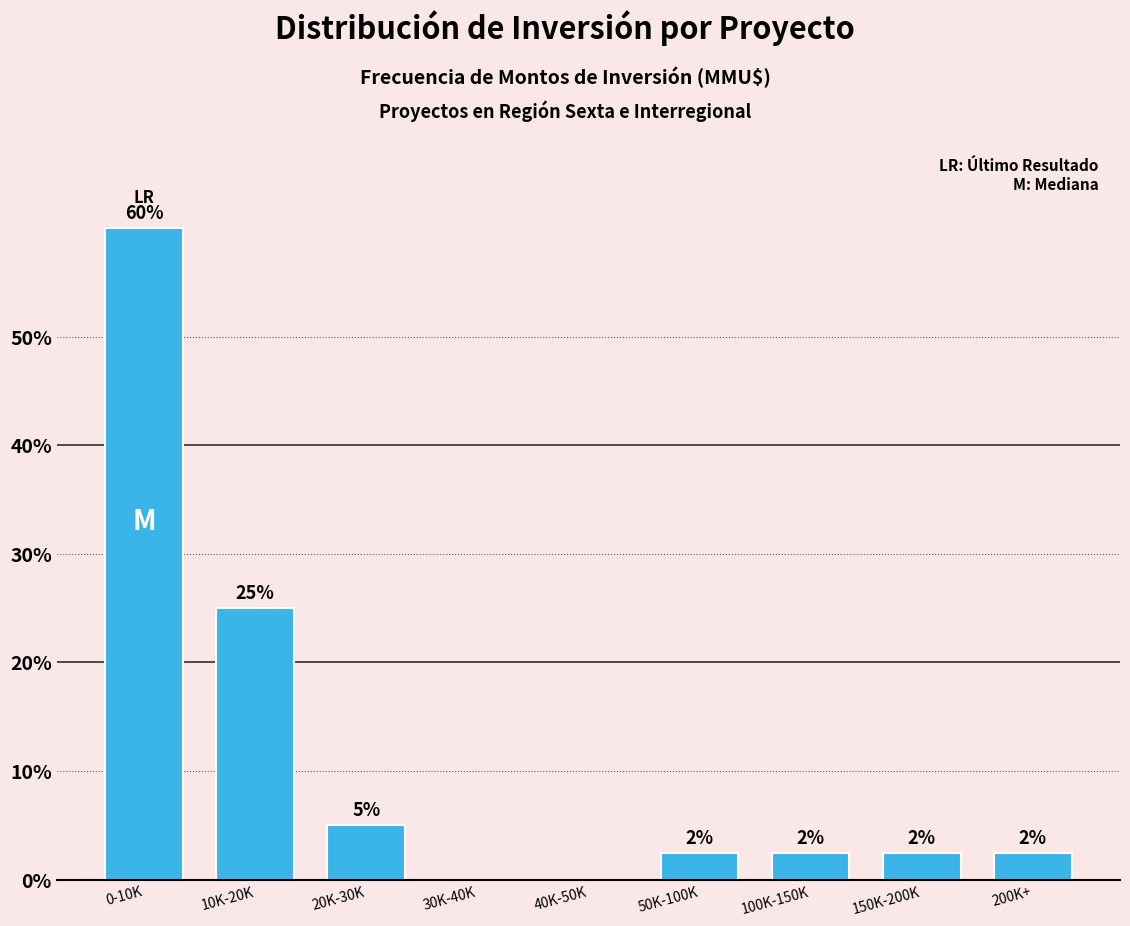

Are the bars horizontal?

No